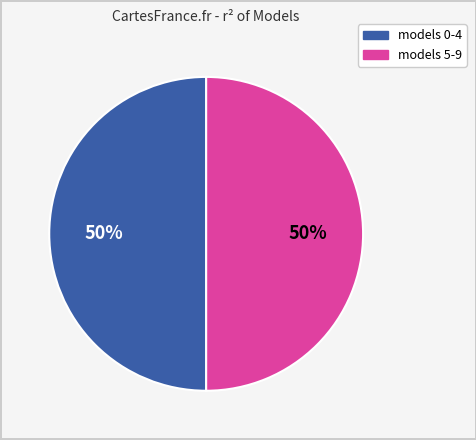

To the nearest percent, what is the average slice percentage?

50%